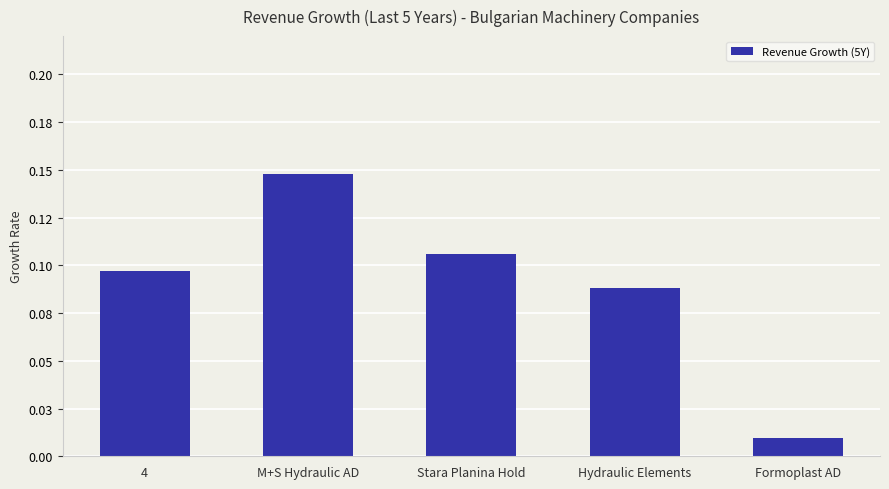

Is it true that the value at Hydraulic Elements is 0.1?

True